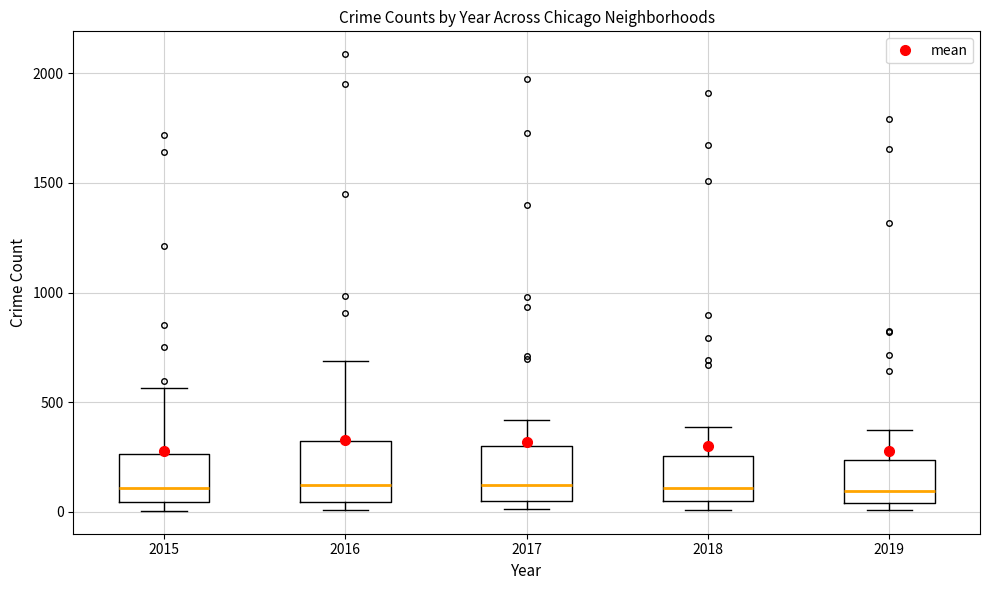

Where is the lower edge of the box at x = 2019 on the y-axis? The values are not printed on the chart, so give them approximately, as read against the axis.

50